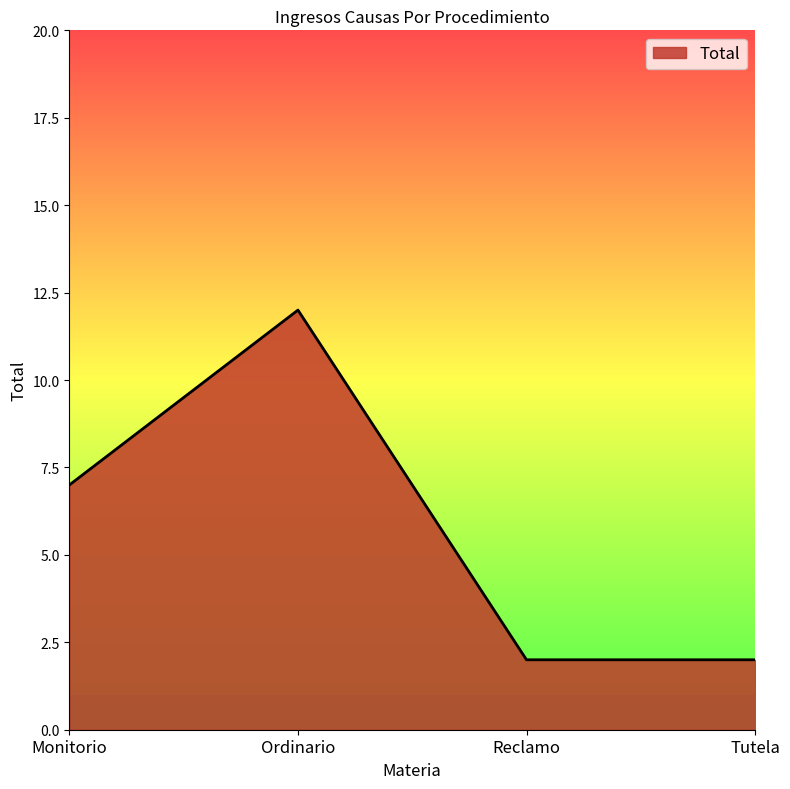

What is the sum of all values?

23